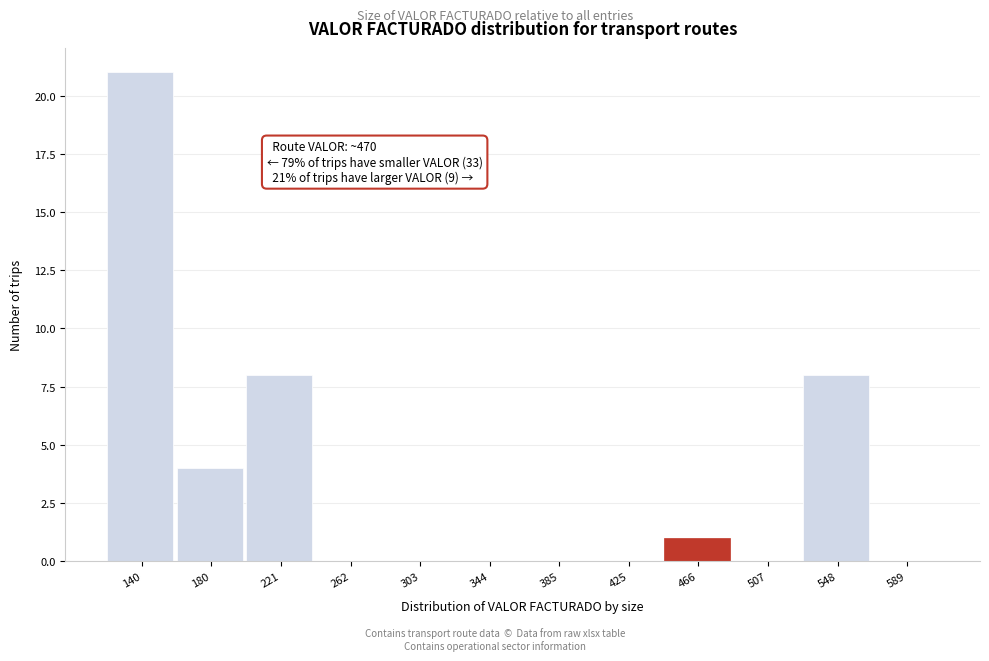

Reading right to left, extract all data points from this chart.

589=0	548=8	507=0	466=1	425=0	385=0	344=0	303=0	262=0	221=8	180=4	140=21